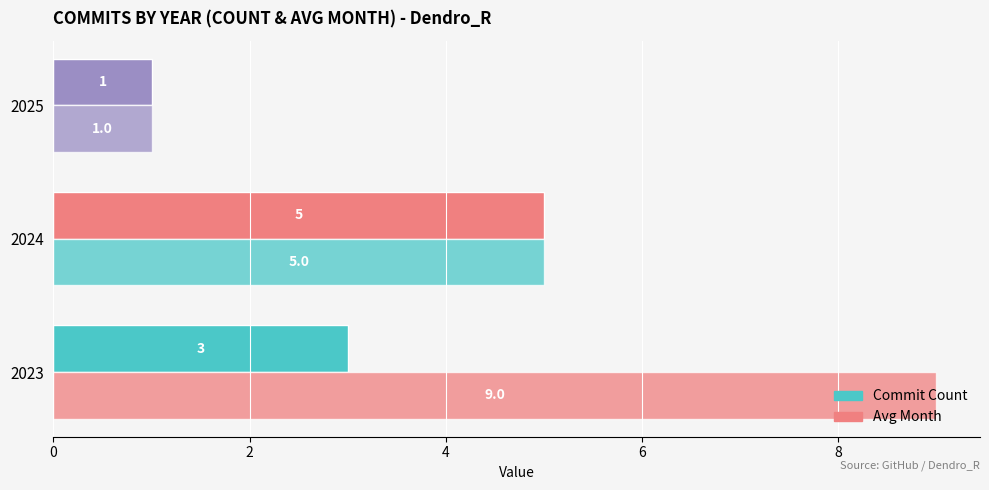

How many values in the Avg Month series are below 5?

1